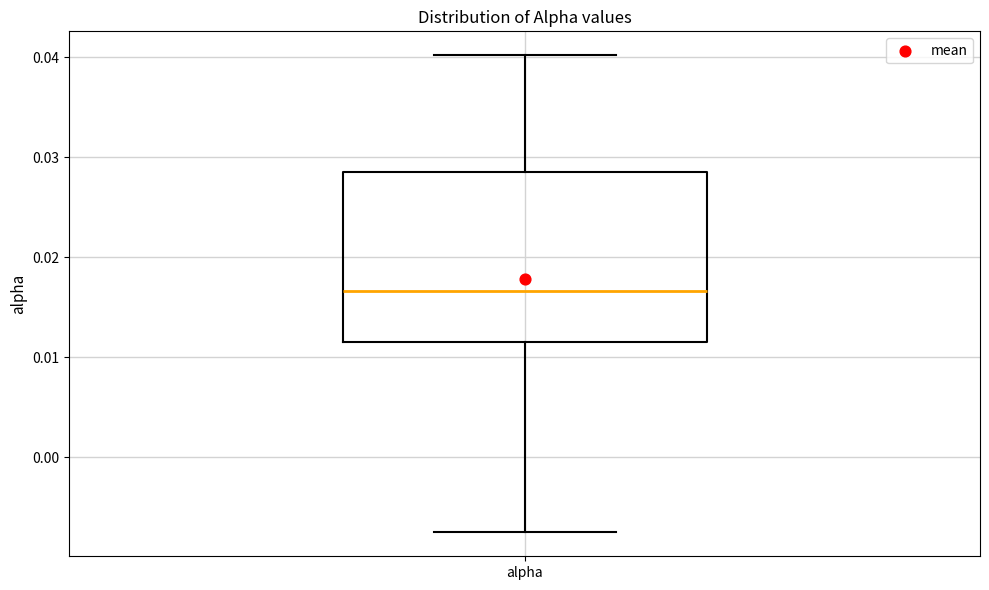

Read this box plot against the y-axis: the position of the median line, the range covered by the box, and the ends of both whiskers. The values are not printed on the chart, so give them approximately, as read against the axis.

median 0.017, box 0.012 to 0.029, whiskers -0.007 to 0.040